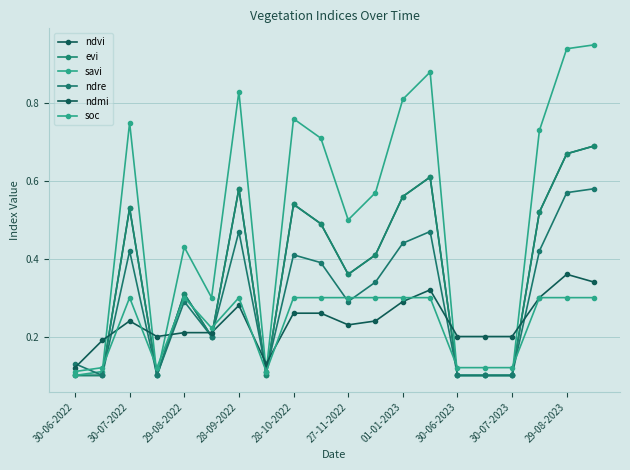

At how many categories does at least one series exceed 0?

20